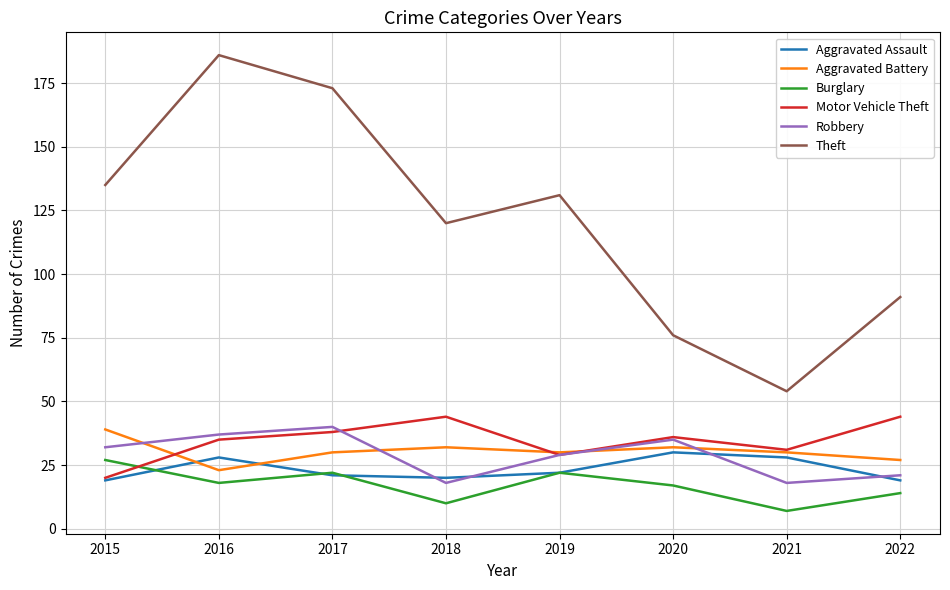

The Aggravated Assault series shows 20 at 2018. True or false?

True